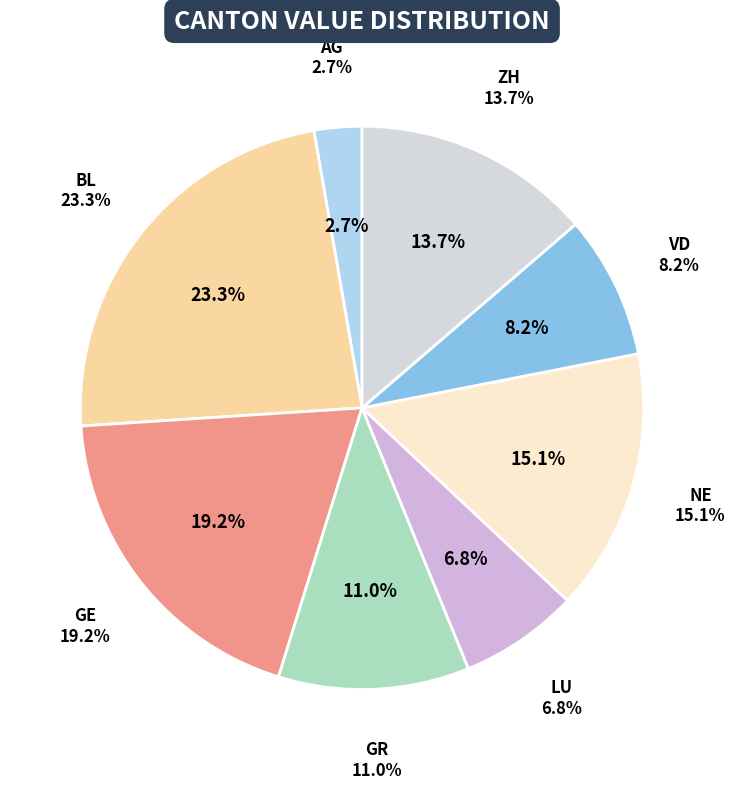

Is it true that GE is 1% of the pie?

False